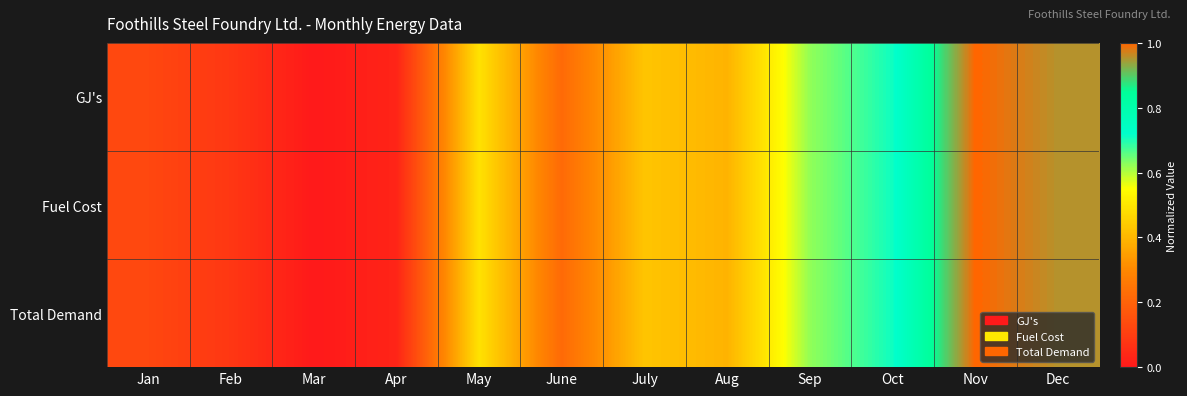

Reading right to left, transcribe all the data shown in this chart.

GJ's: Dec=1.0	Nov=1.0	Oct=0.7	Sep=0.6	Aug=0.4	July=0.4	June=0.2	May=0.5	Apr=0.0	Mar=0.0	Feb=0.1	Jan=0.1
Fuel Cost: Dec=1.0	Nov=1.0	Oct=0.7	Sep=0.6	Aug=0.4	July=0.4	June=0.2	May=0.5	Apr=0.0	Mar=0.0	Feb=0.1	Jan=0.1
Total Demand: Dec=1.0	Nov=1.0	Oct=0.7	Sep=0.6	Aug=0.4	July=0.4	June=0.2	May=0.5	Apr=0.0	Mar=0.0	Feb=0.1	Jan=0.1